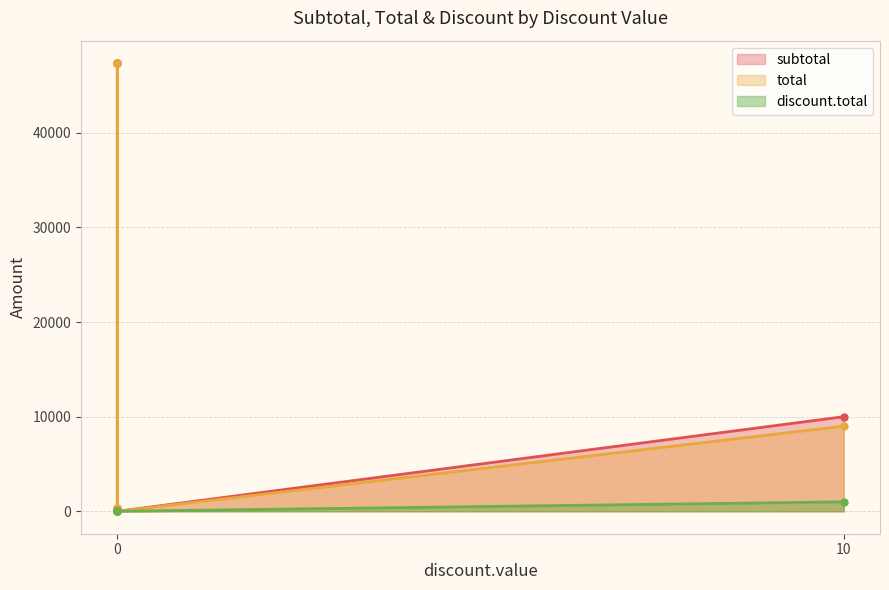

What is the sum of the total values at 0 and 0?

47670.0